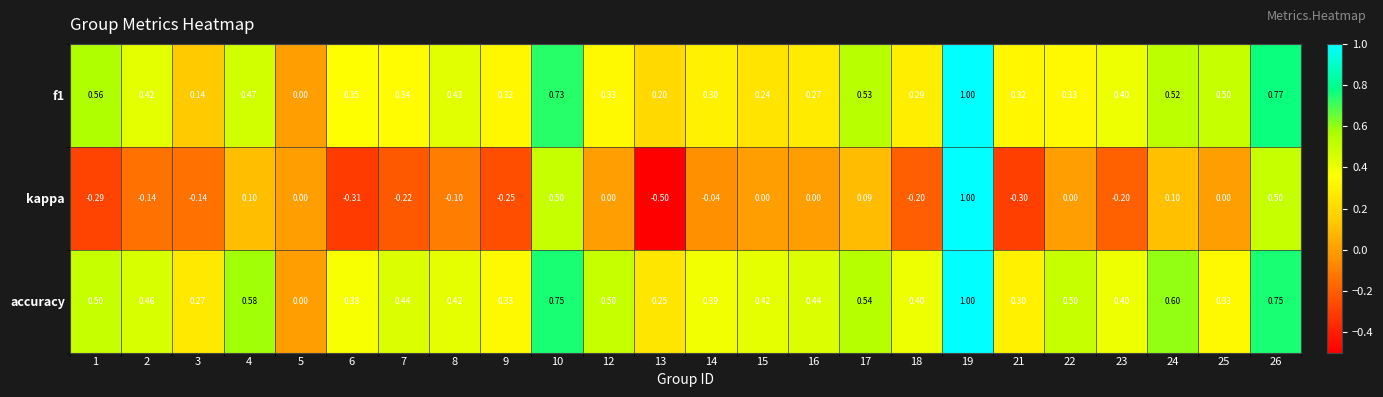

Which series has the largest range (max minus min)?

kappa